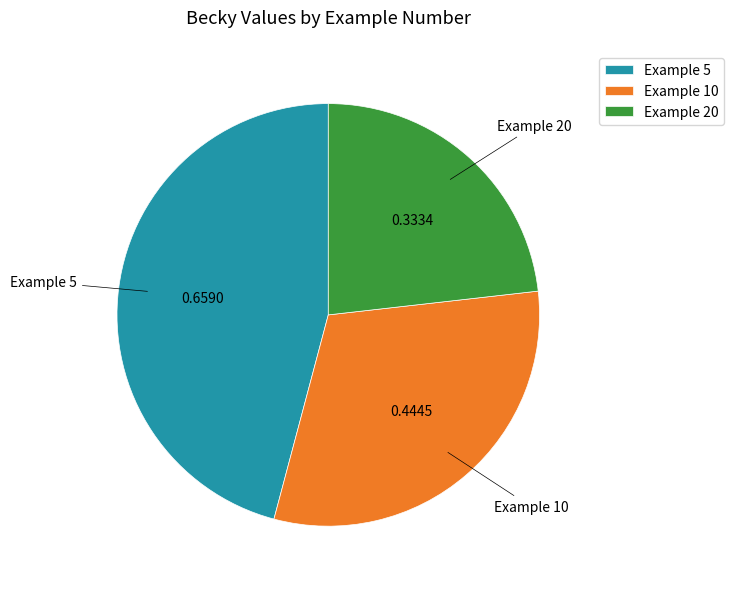

Is Example 5 the majority of the pie?

No